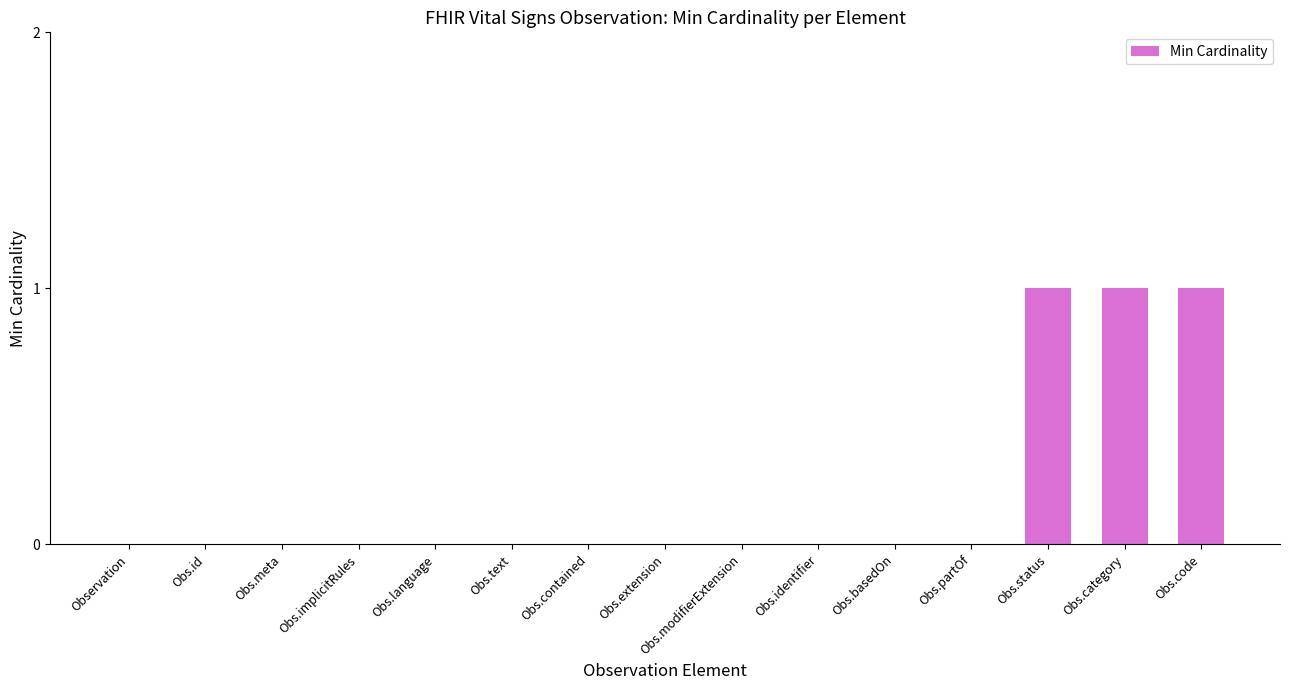

True or false: the data shows 0 at Obs.id.

True